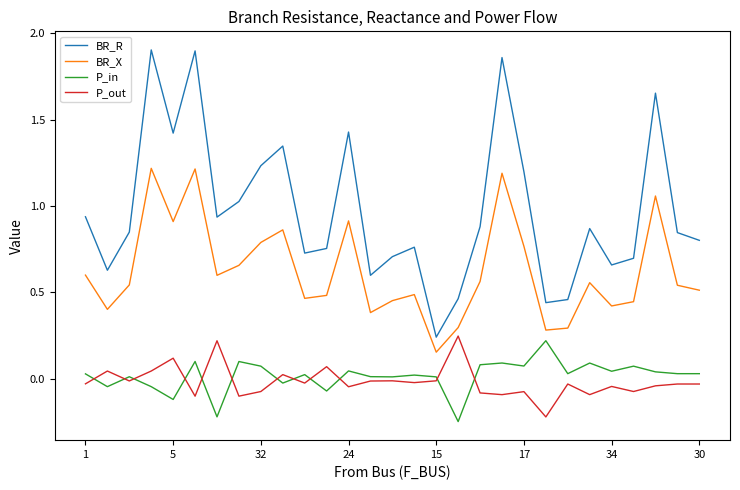

True or false: P_in and BR_X cross at least once.

False